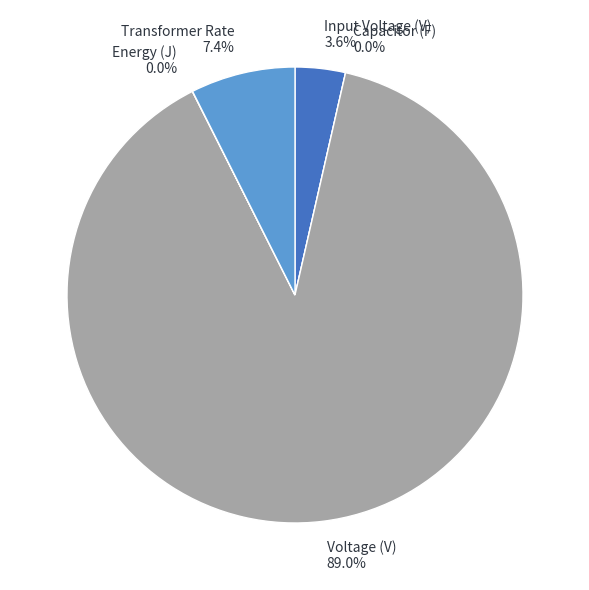

To the nearest percent, what is the combined percentage of Transformer Rate and Energy (J)?

7%